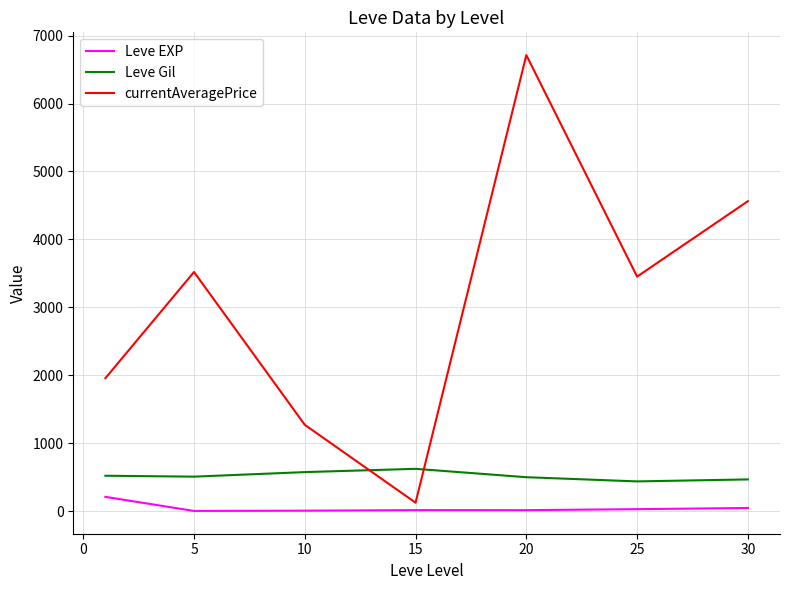

Which series has the largest range (max minus min)?

currentAveragePrice